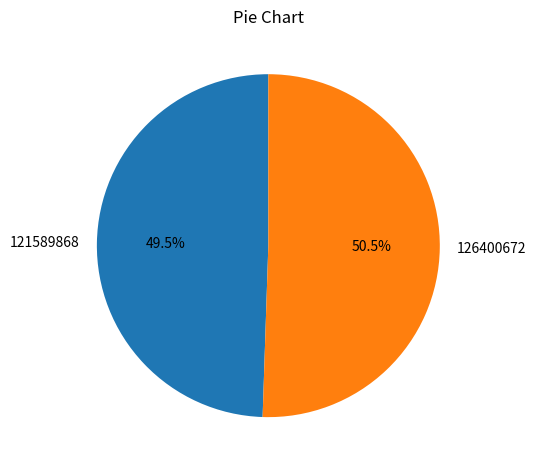

Does 121589868 account for over 50% of the chart?

No